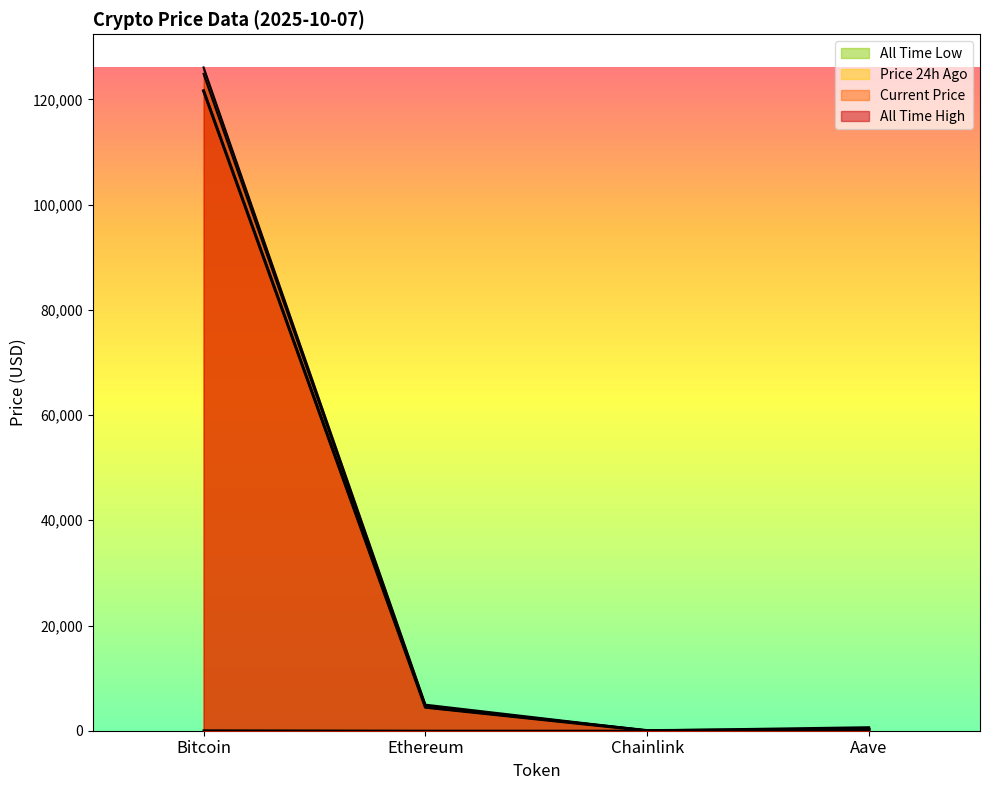

Reading left to right, what are all the values shown in this chart?

price: Bitcoin=121641.0	Ethereum=4472.5	Chainlink=21.9	Aave=276.7
price24hAgo: Bitcoin=124849.0	Ethereum=4702.1	Chainlink=23.4	Aave=298.2
allTimeHigh: Bitcoin=126080.0	Ethereum=4946.1	Chainlink=52.7	Aave=661.7
allTimeLow: Bitcoin=67.8	Ethereum=0.4	Chainlink=0.1	Aave=26.0